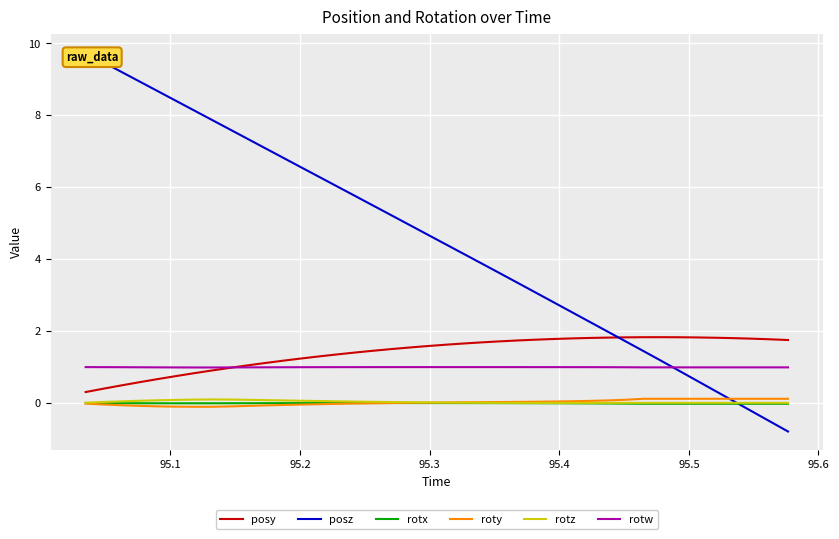

What is the highest value of the rotw series?

1.0